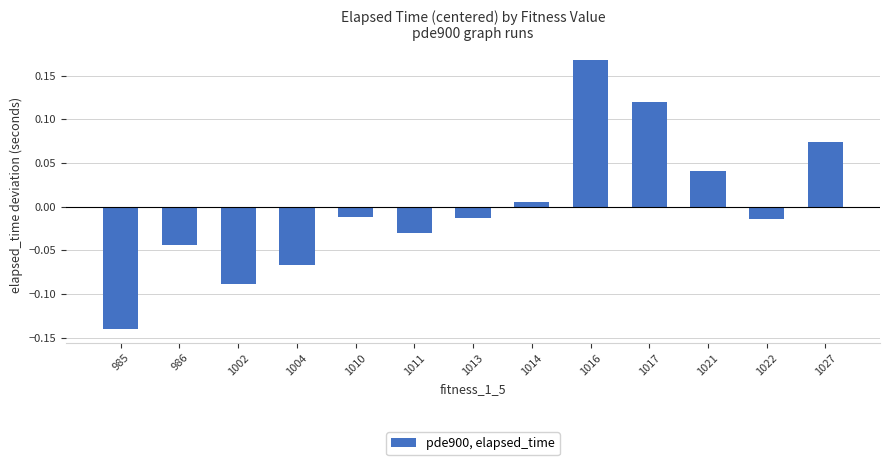

The value at 1004 is -0.0. True or false?

False